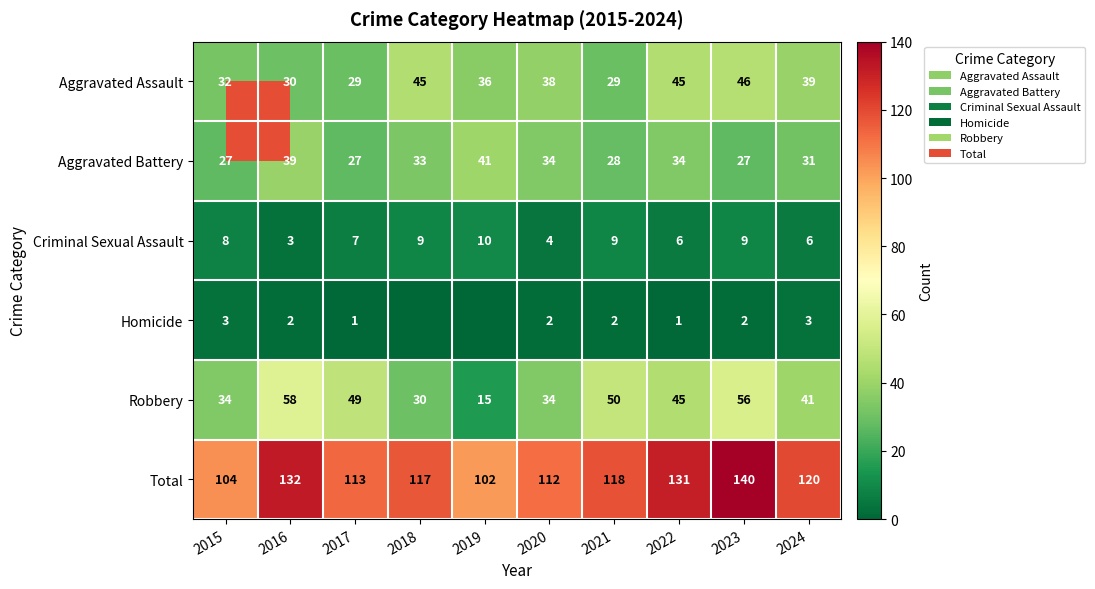

What is the difference between the maximum and minimum values in the Total series?

38